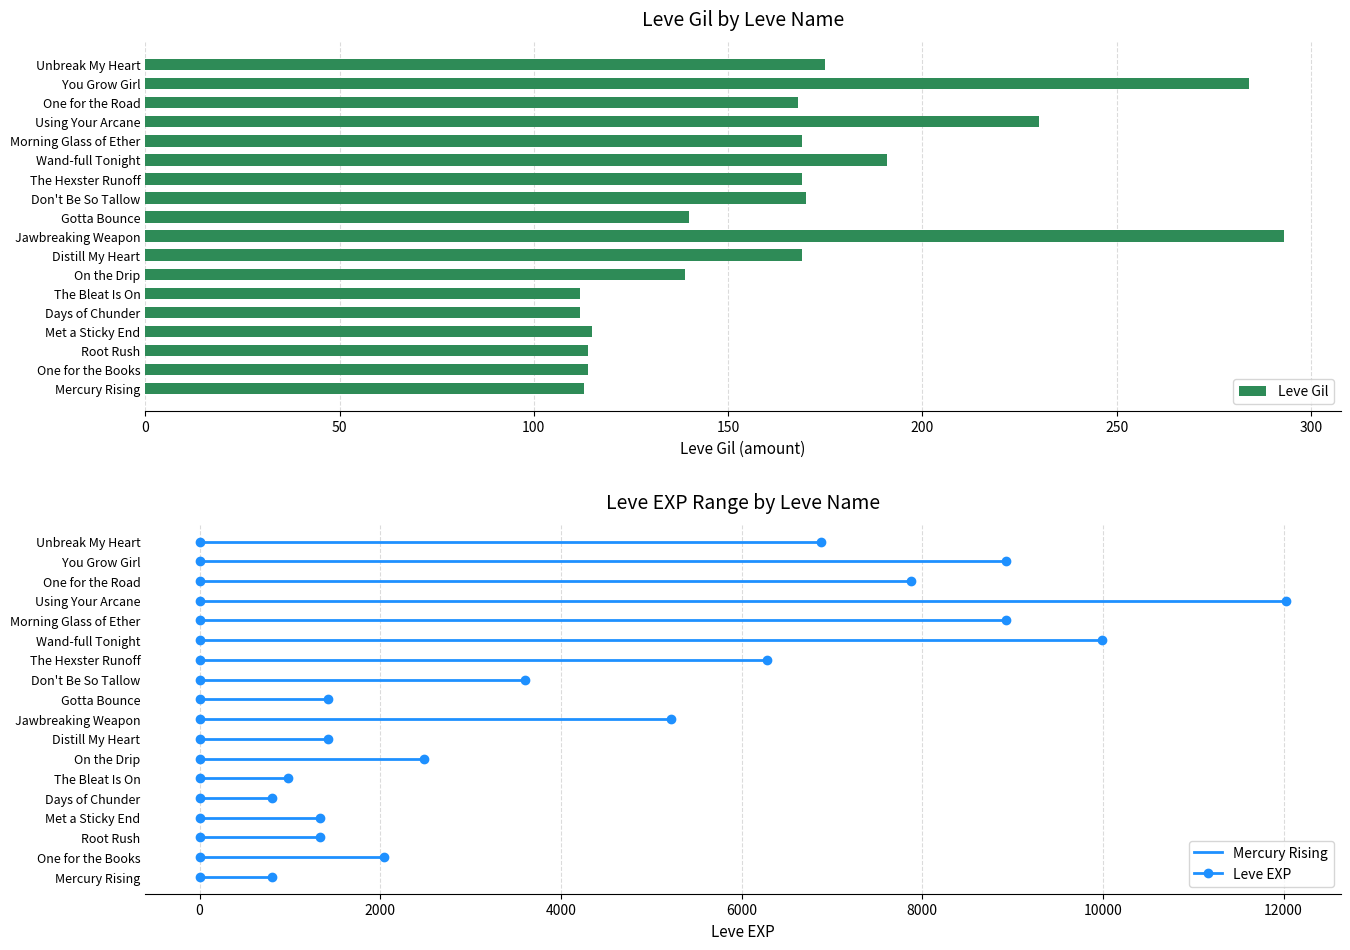

Between Days of Chunder and Wand-full Tonight, which is larger?

Wand-full Tonight